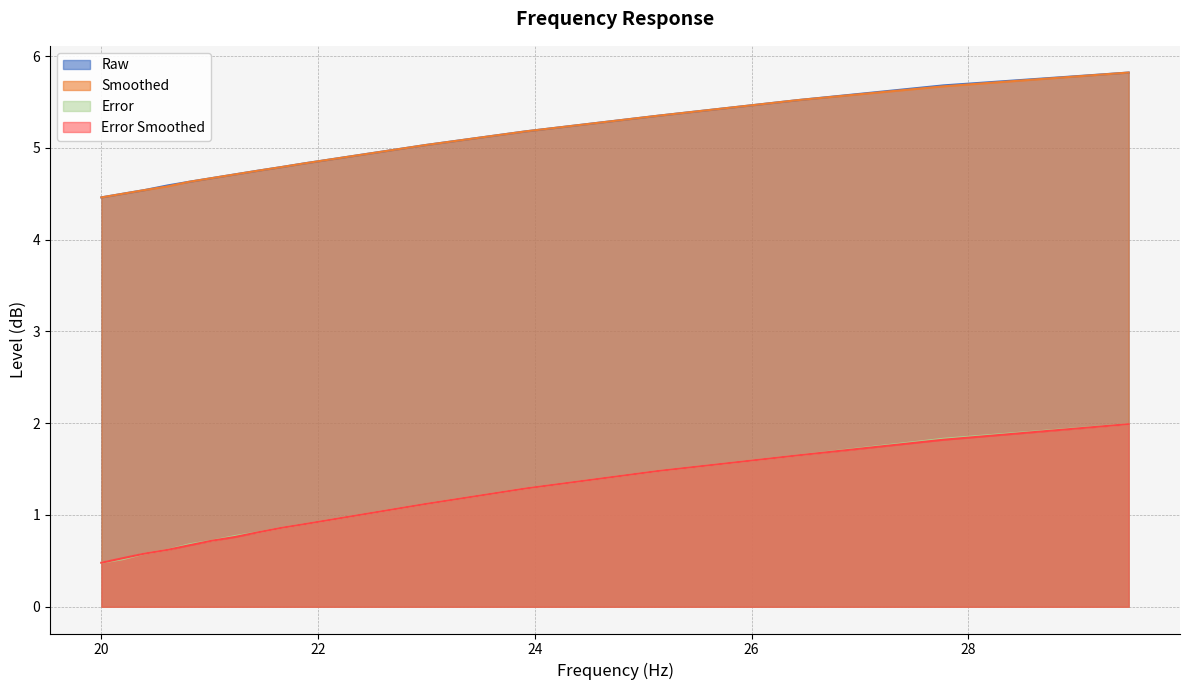

Between 20.4 and 21.66, which is larger?

21.66